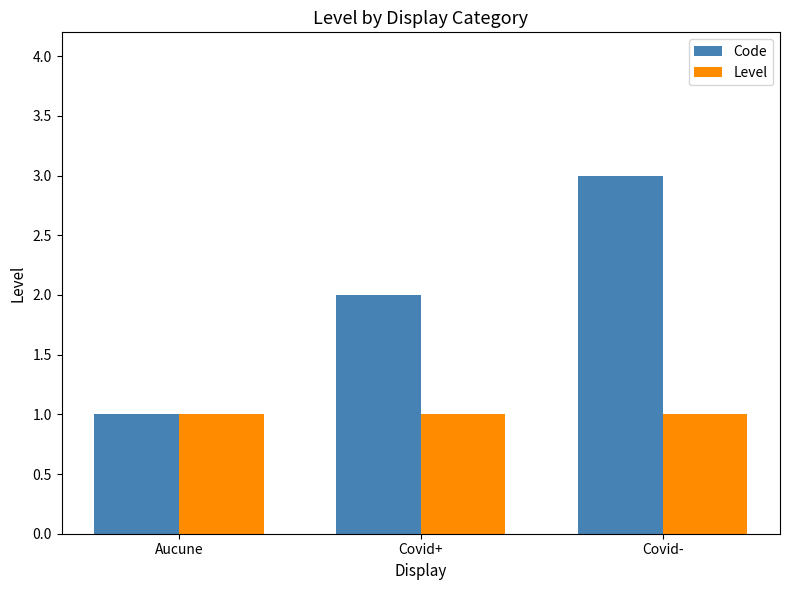

Rank the series at Covid- from highest to lowest value.

Code, Level